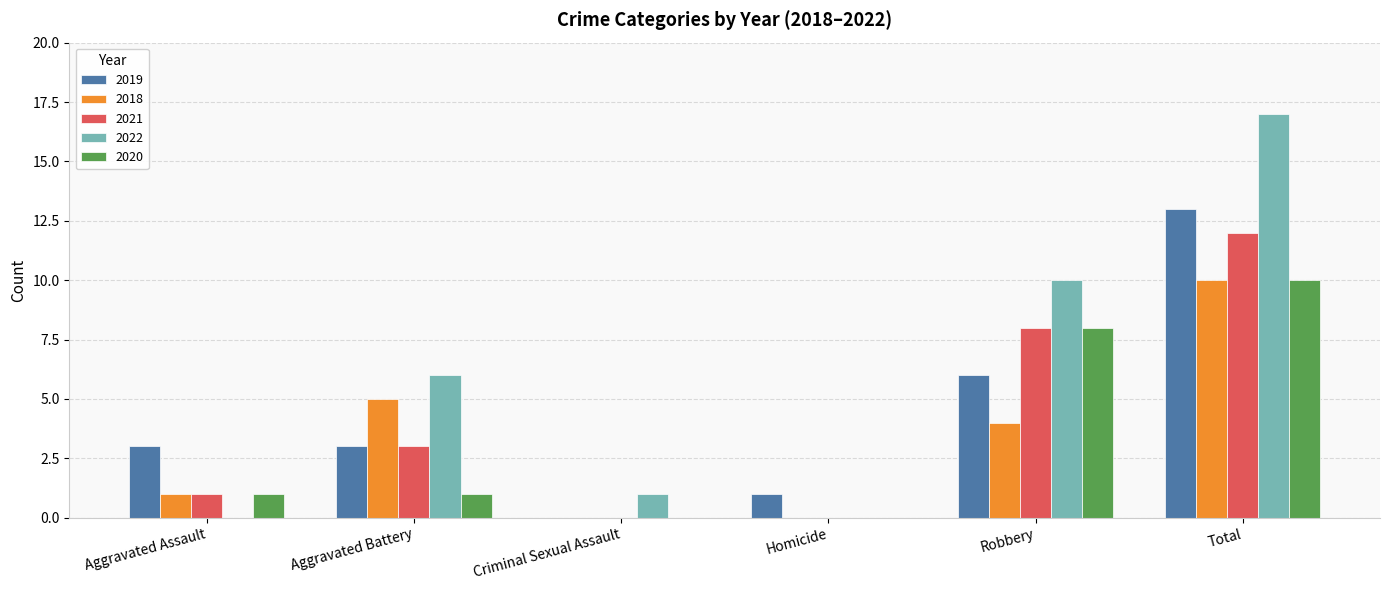

Which series has the largest total across all categories?

2022